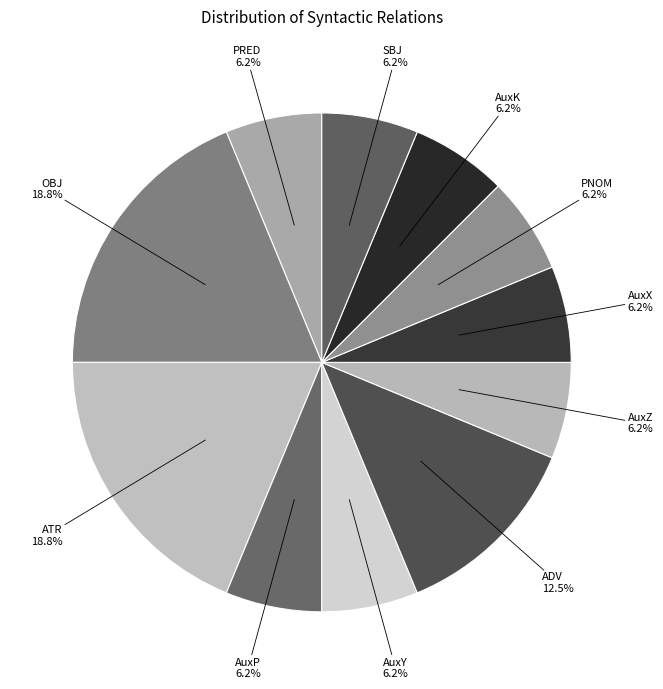

Is the sum of PRED and AuxP greater than half?

No